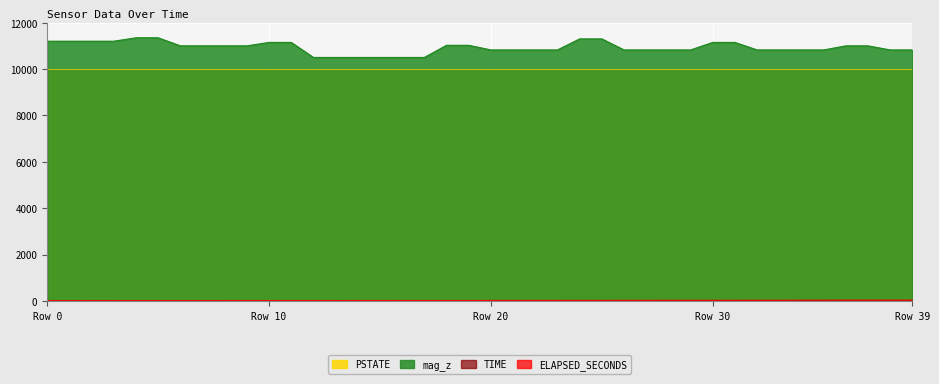

What is the total value across all series at 33?

10870.4